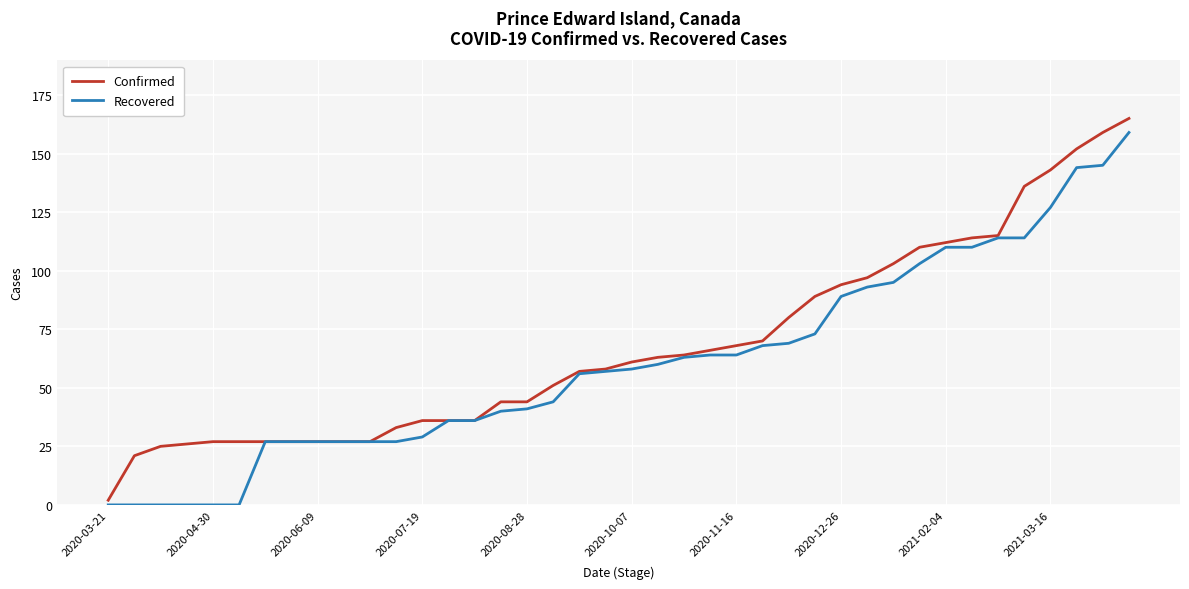

What is the maximum value shown in the chart?

165